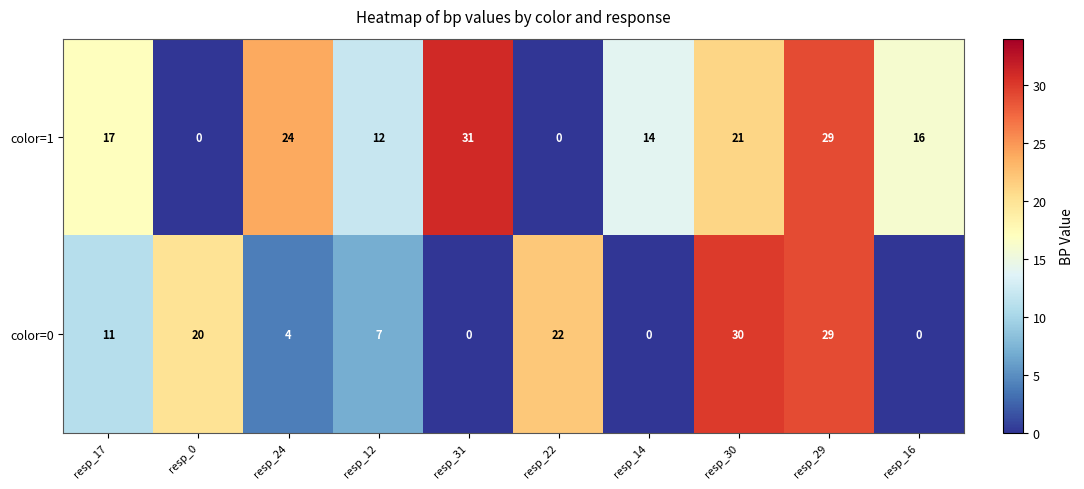

Rank the series at resp_31 from lowest to highest value.

color=0, color=1